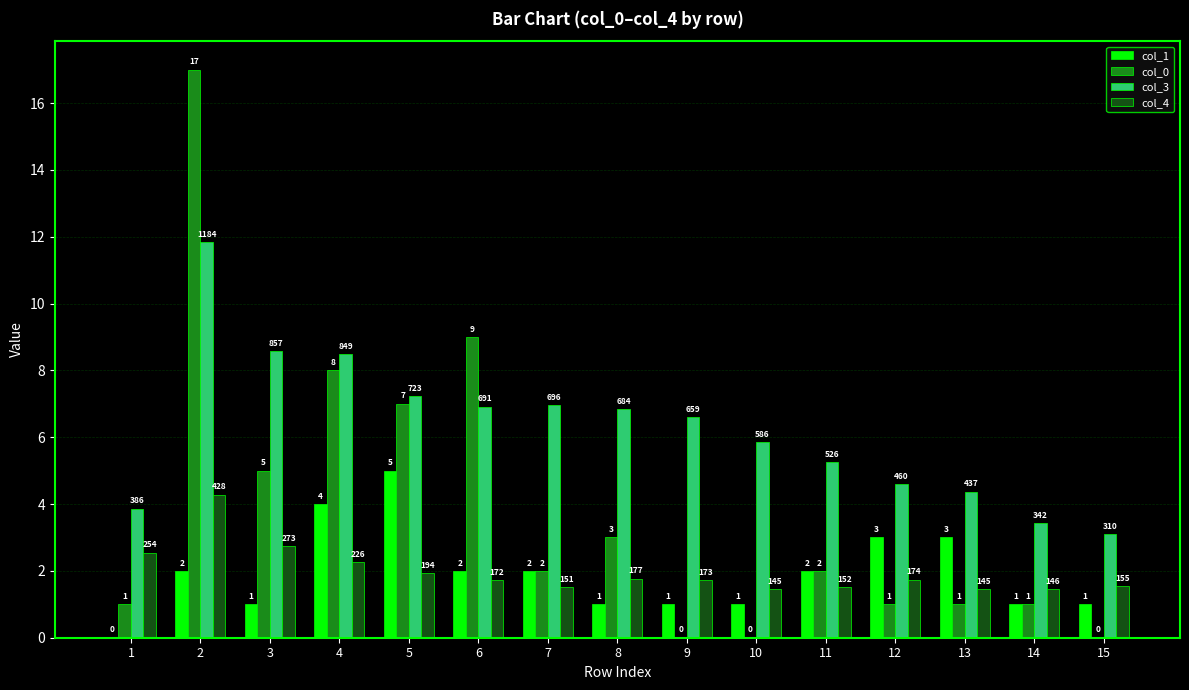

The col_0 series shows 1.0 at 11. True or false?

False